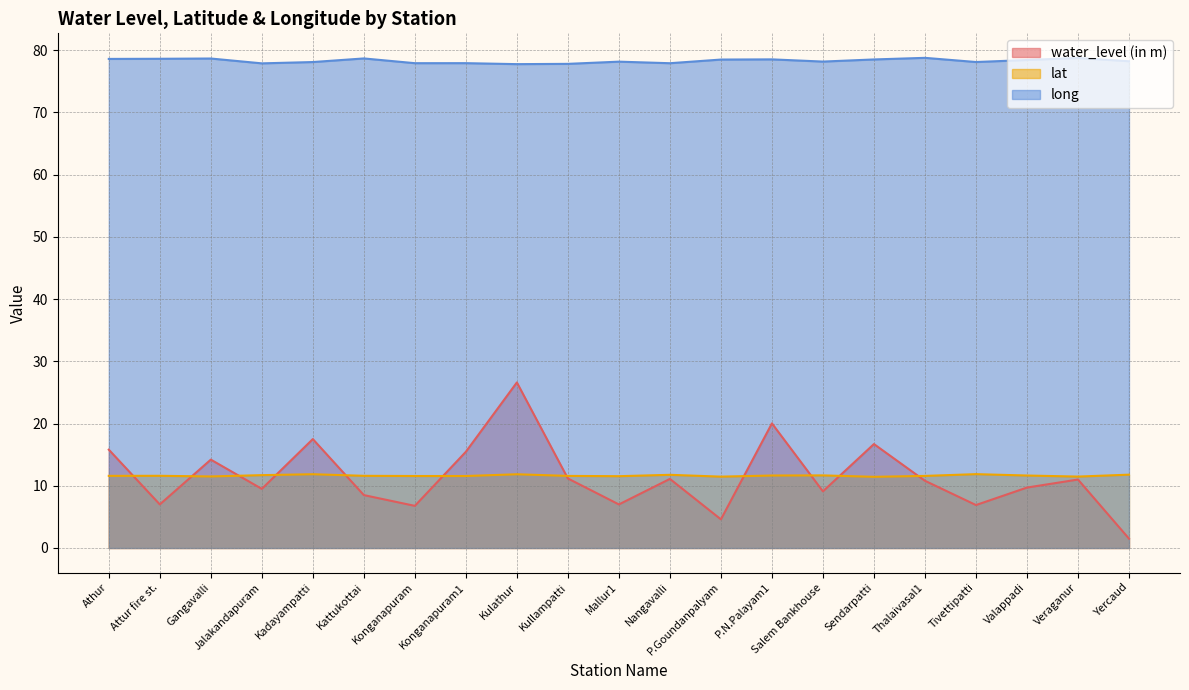

True or false: water_level (in m) has a value of 14.9 at Valappadi.

False